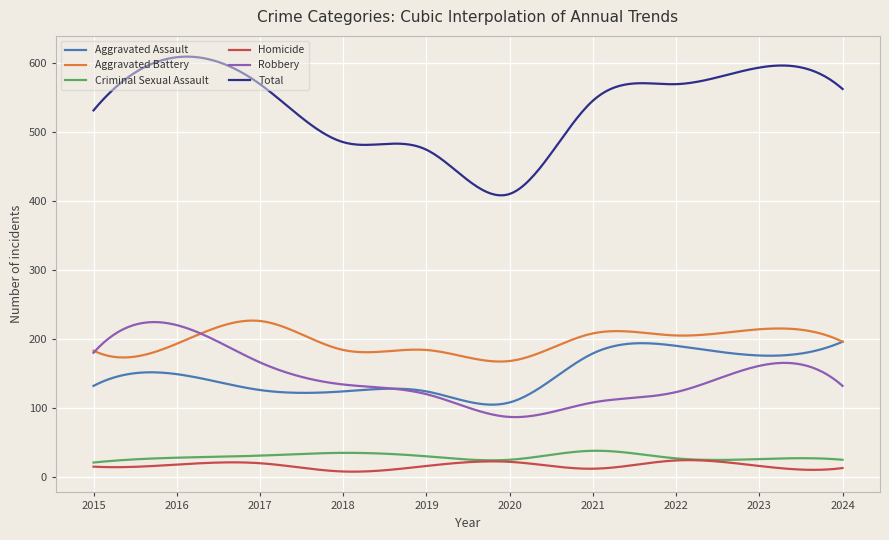

True or false: Aggravated Battery has more than 1 points higher than both neighbors.

True